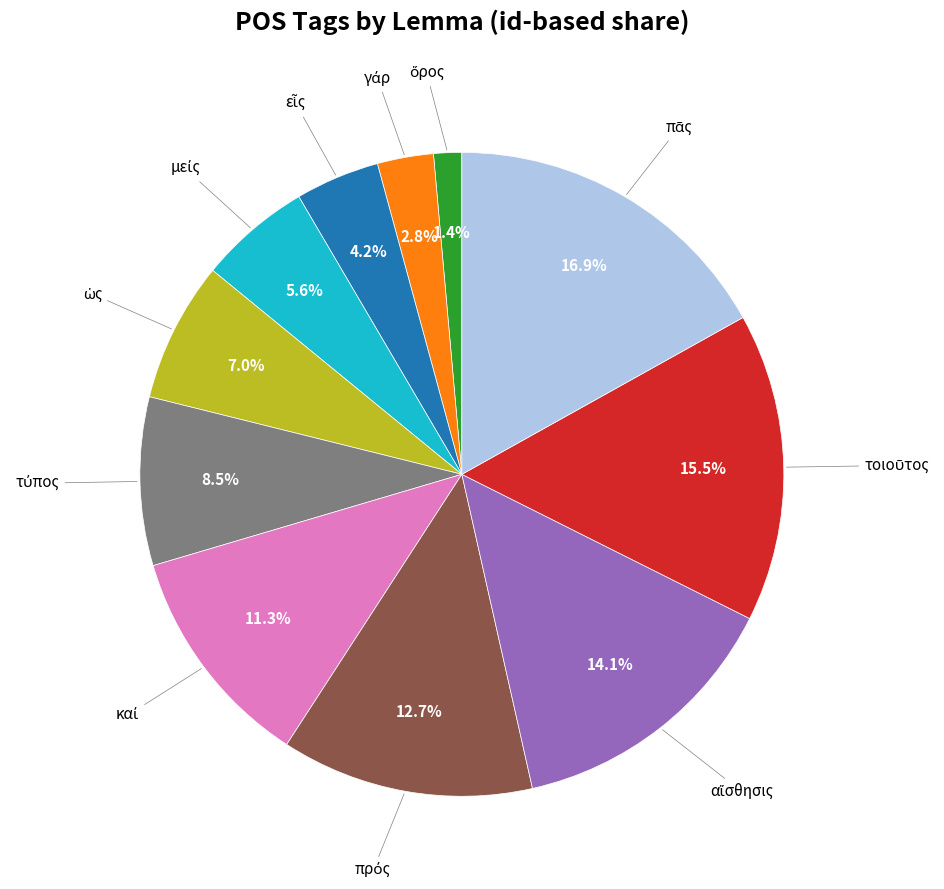

Is there any slice that represents more than half of the pie?

No